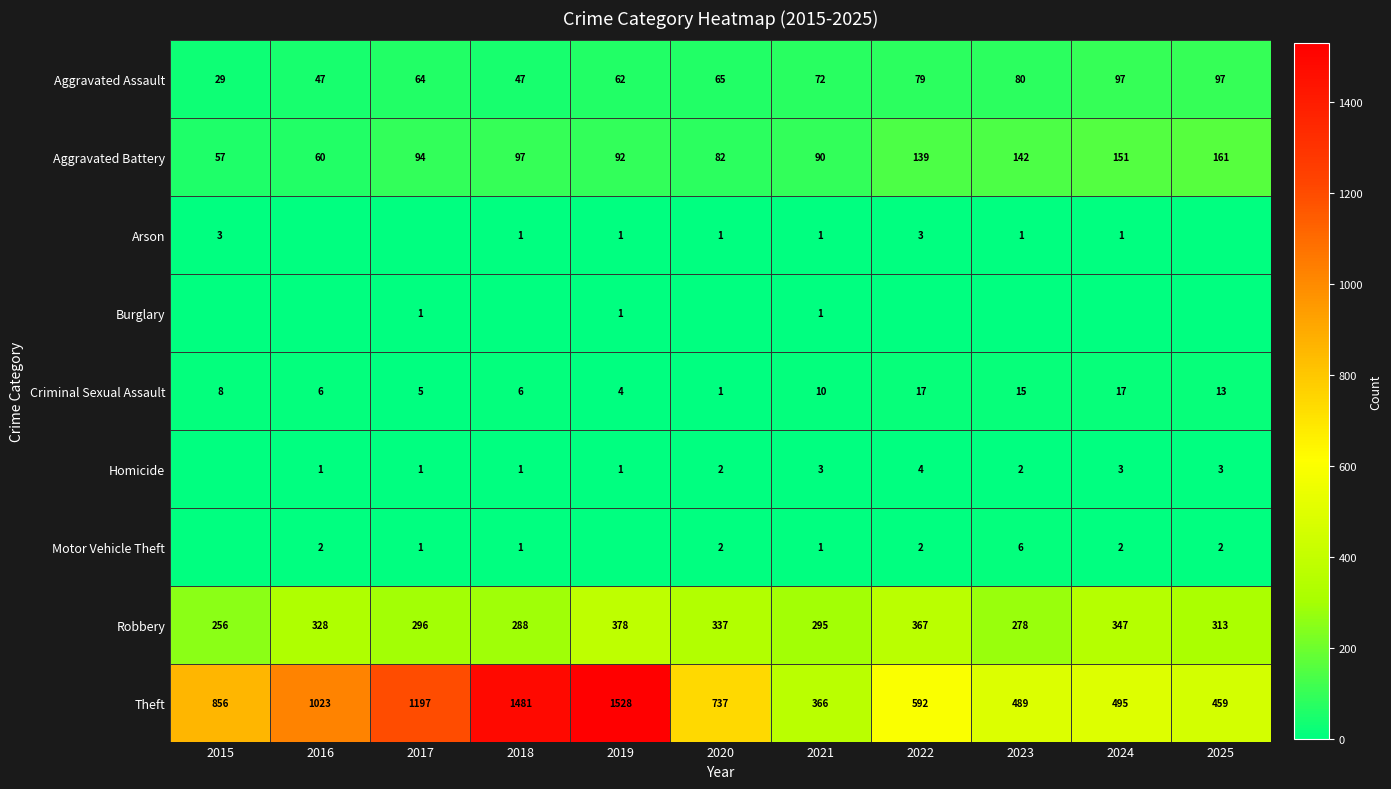

Where does the Robbery series first go above 313?

2016